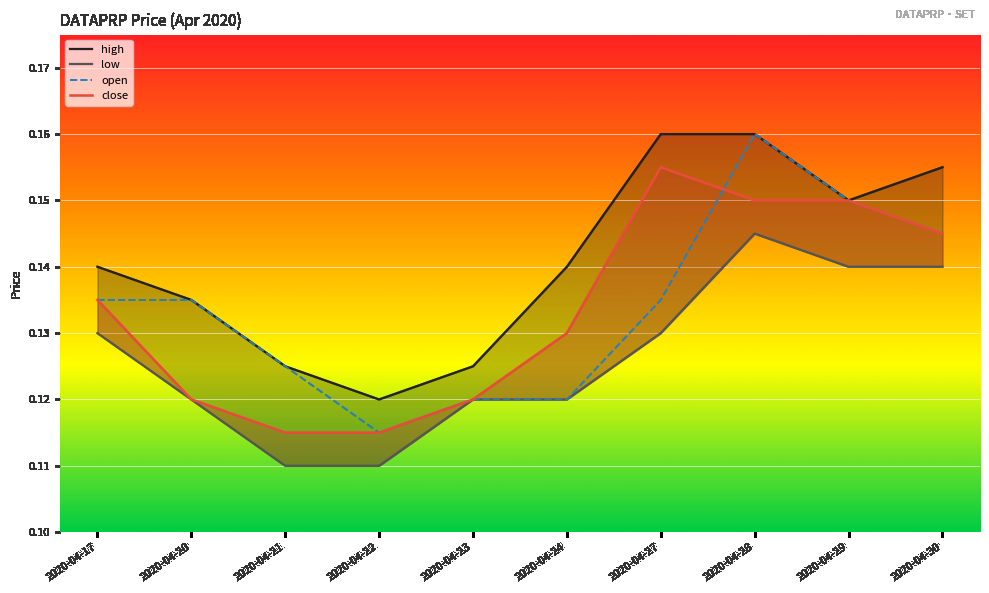

Rank the categories by high value from lowest to highest.

2020-04-22, 2020-04-21, 2020-04-23, 2020-04-20, 2020-04-17, 2020-04-24, 2020-04-29, 2020-04-30, 2020-04-27, 2020-04-28